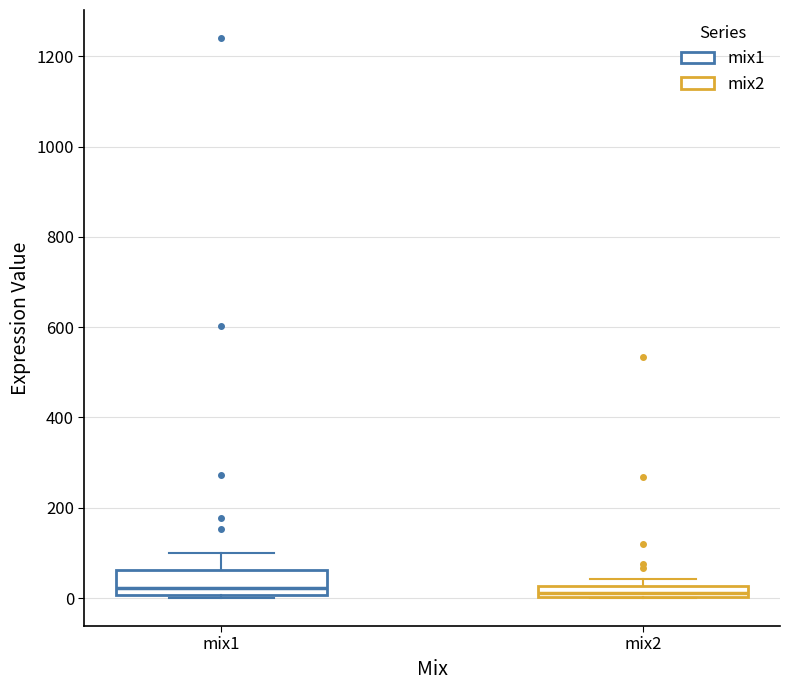

Where does the median line of the box for mix1 sit on the y-axis? The values are not printed on the chart, so give them approximately, as read against the axis.

20